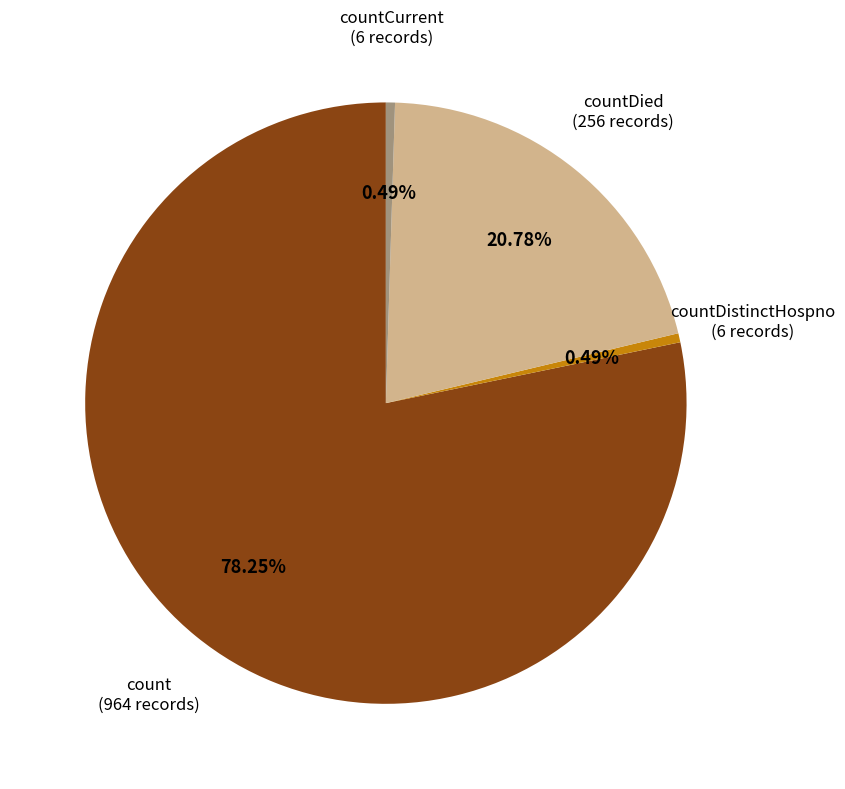

Is there a majority slice in this chart?

Yes